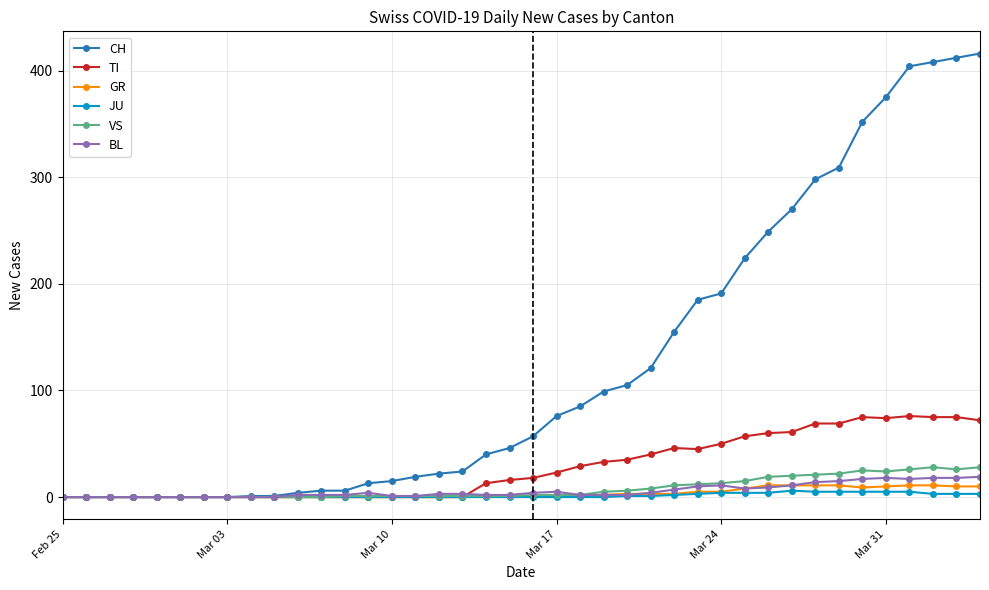

What is the highest value of the GR series?

11